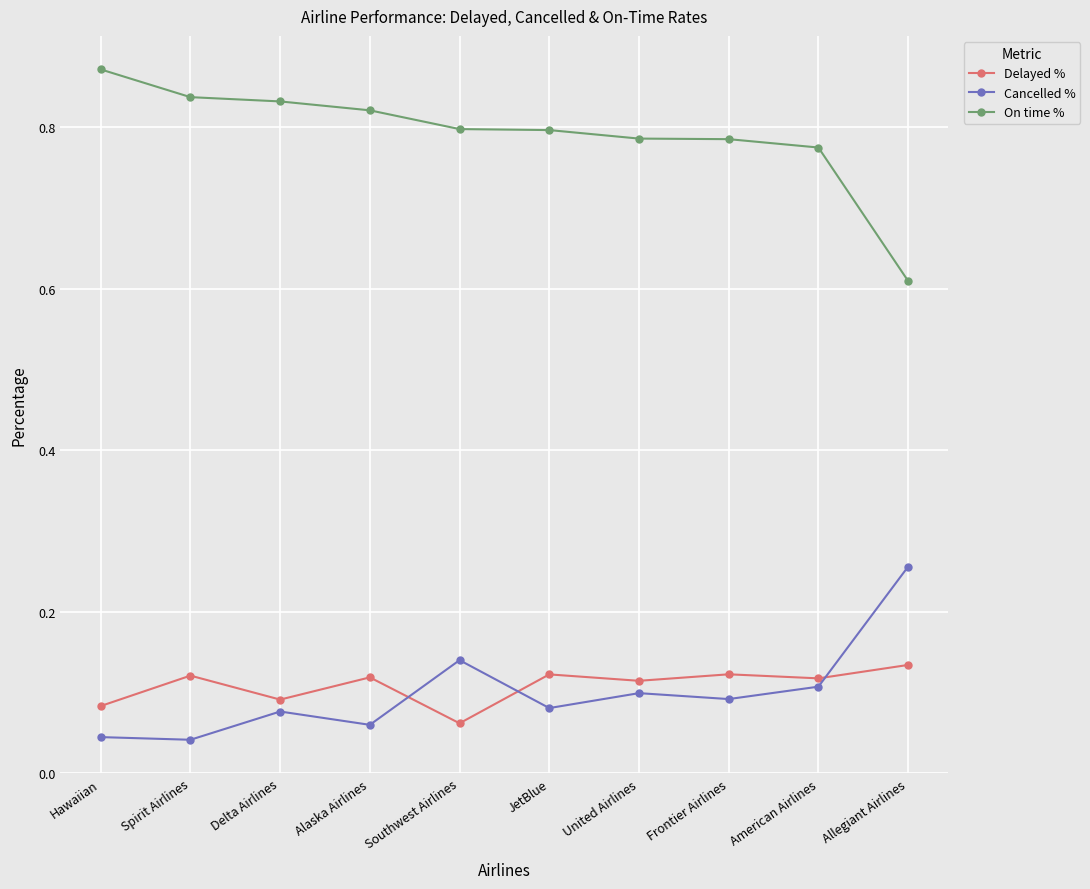

What is the total value across all series at Alaska Airlines?

1.0